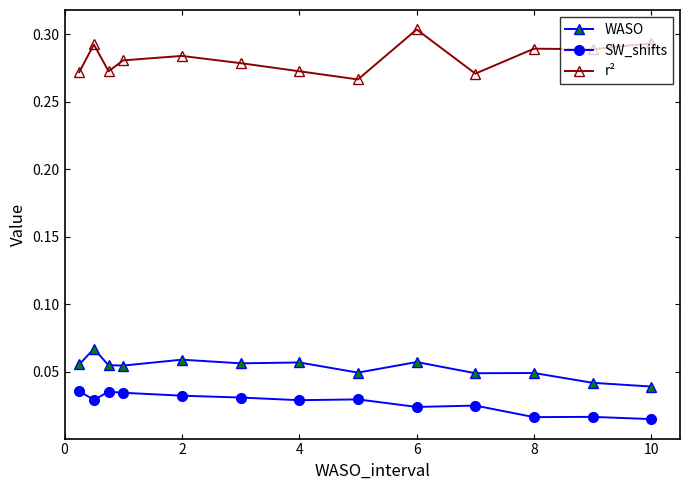

Count the SW_shifts values in the range 0 to 1.

13